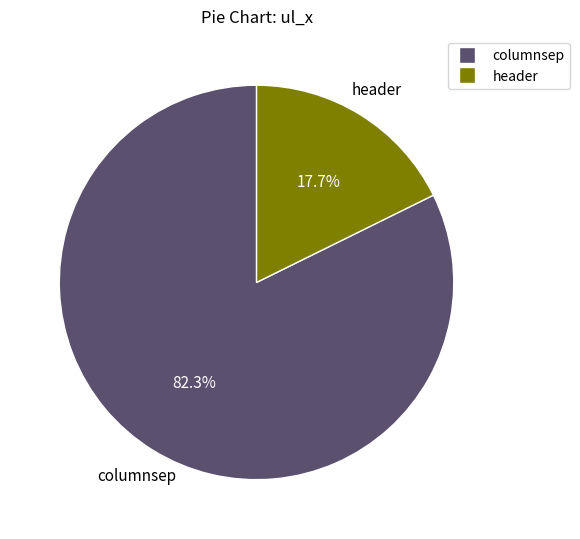

To the nearest percent, what is the difference between the columnsep and header slice percentages?

65%